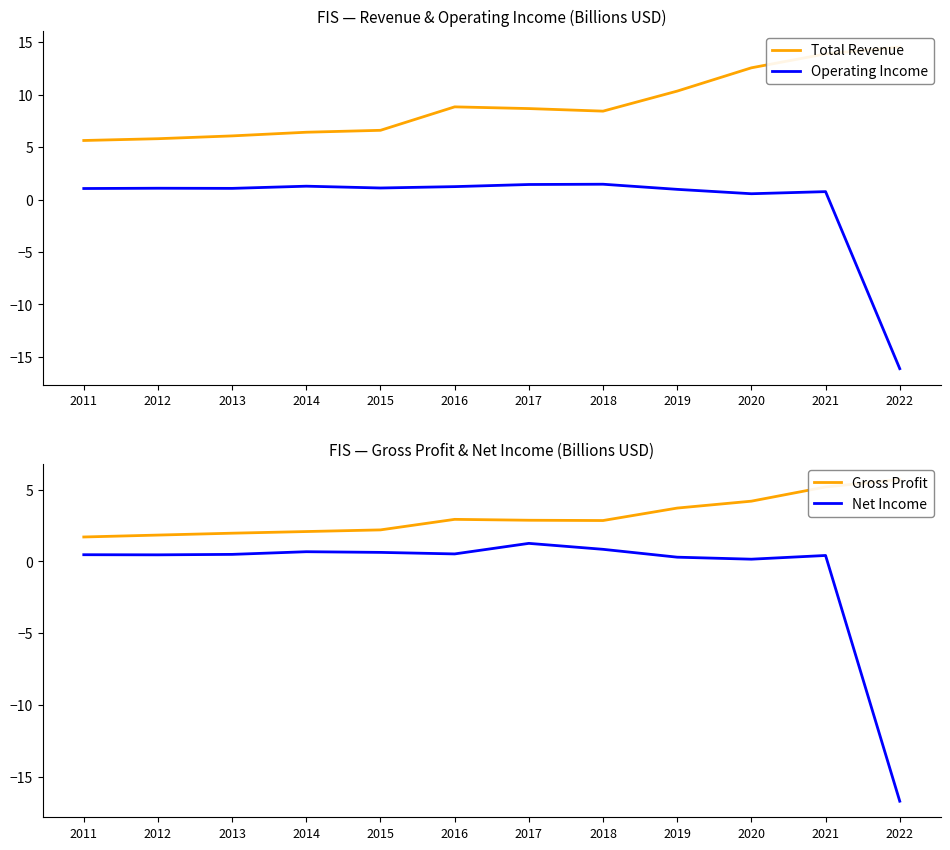

What is the value of the Gross Profit point at the 5th from the left?

2.2